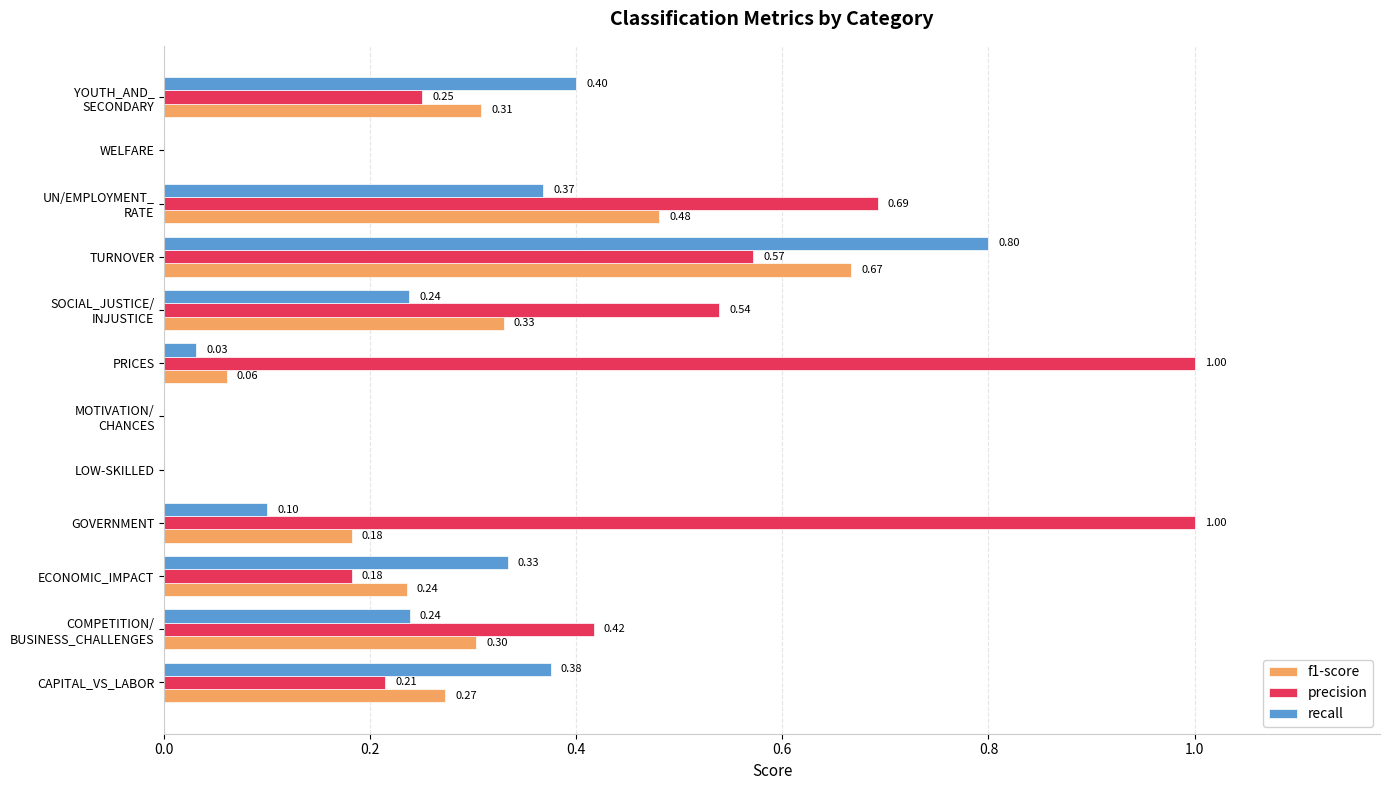

What is the sum of all f1-score values?

2.8